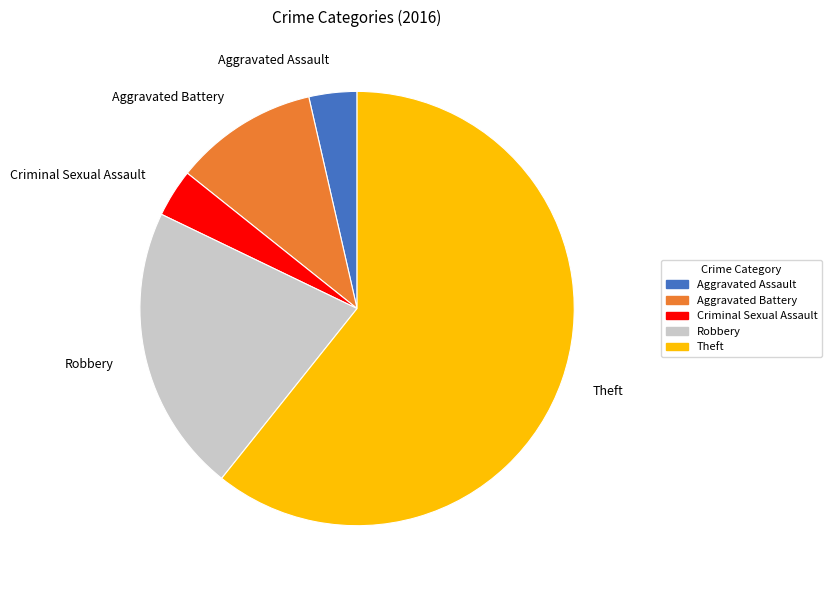

How many segments does this pie chart have?

5